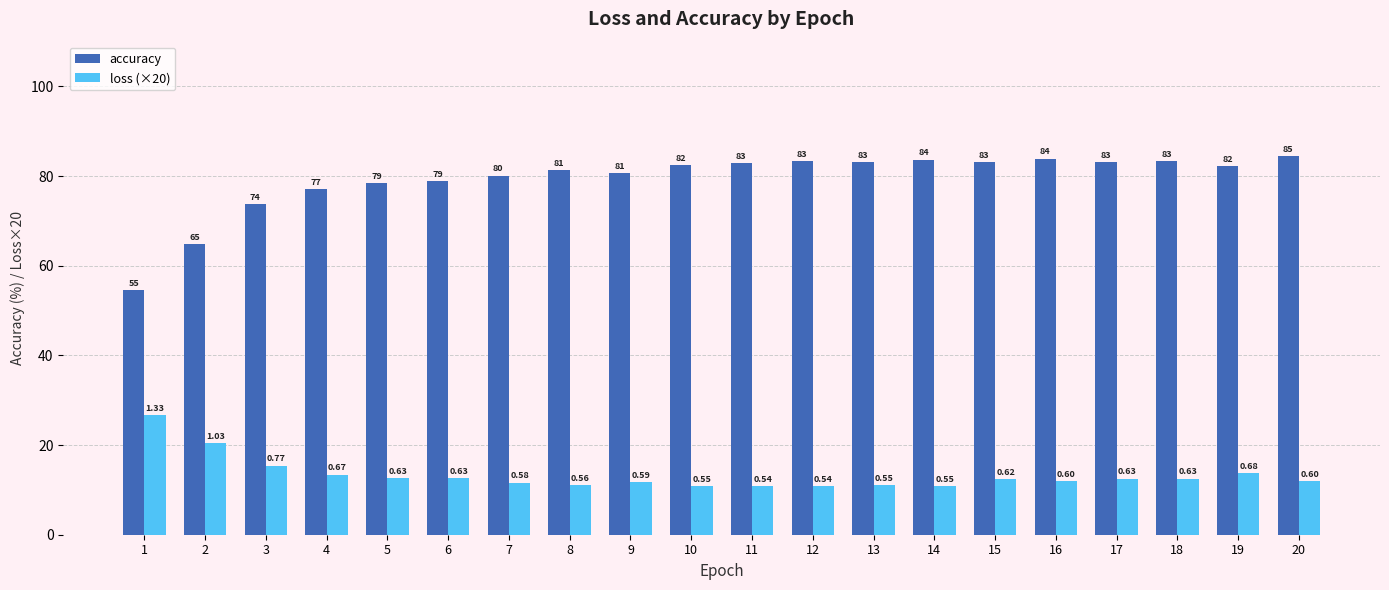

At 14, list the series in order from smallest to largest.

loss (×20), accuracy